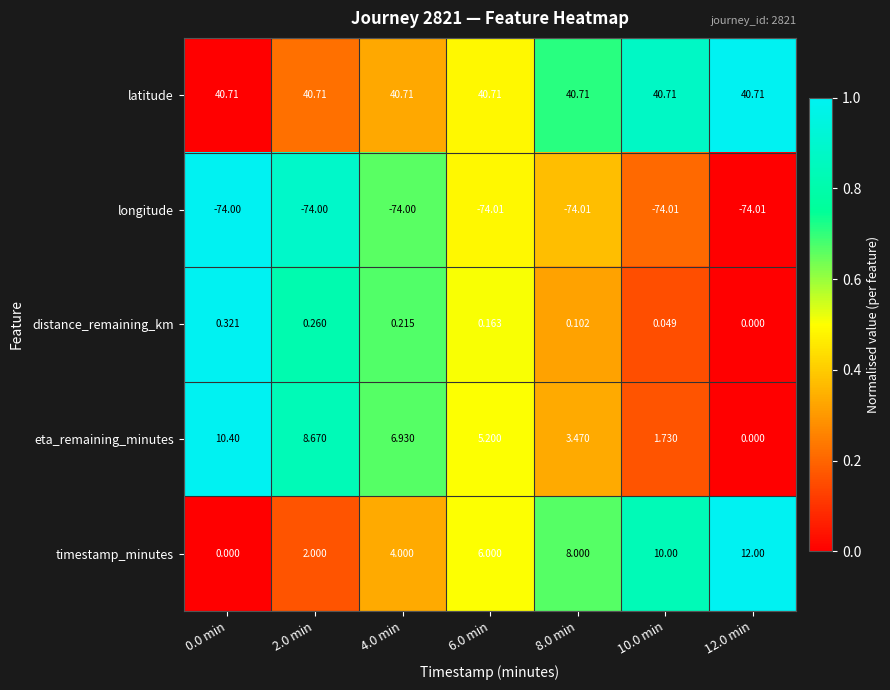

What is the total value across all series at 6.0 min?

-21.9